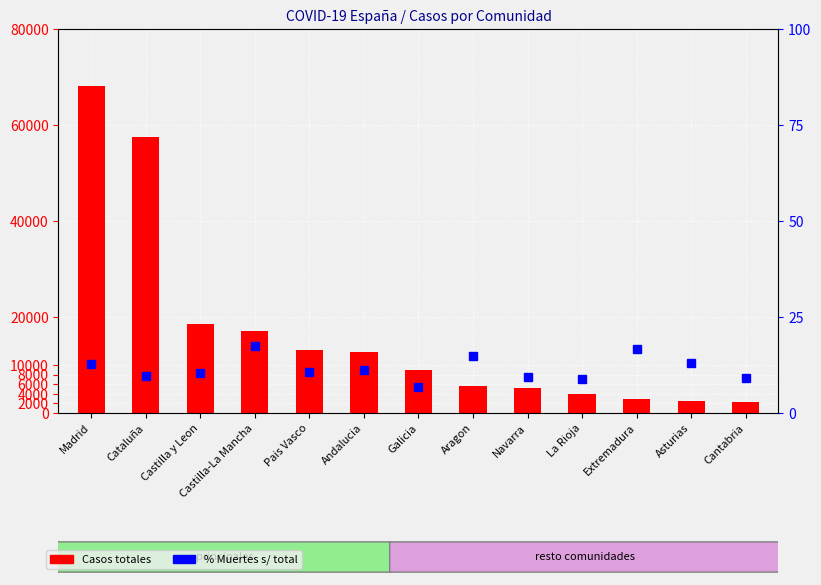

True or false: Casos totales has a value of 2399.0 at Asturias.

True